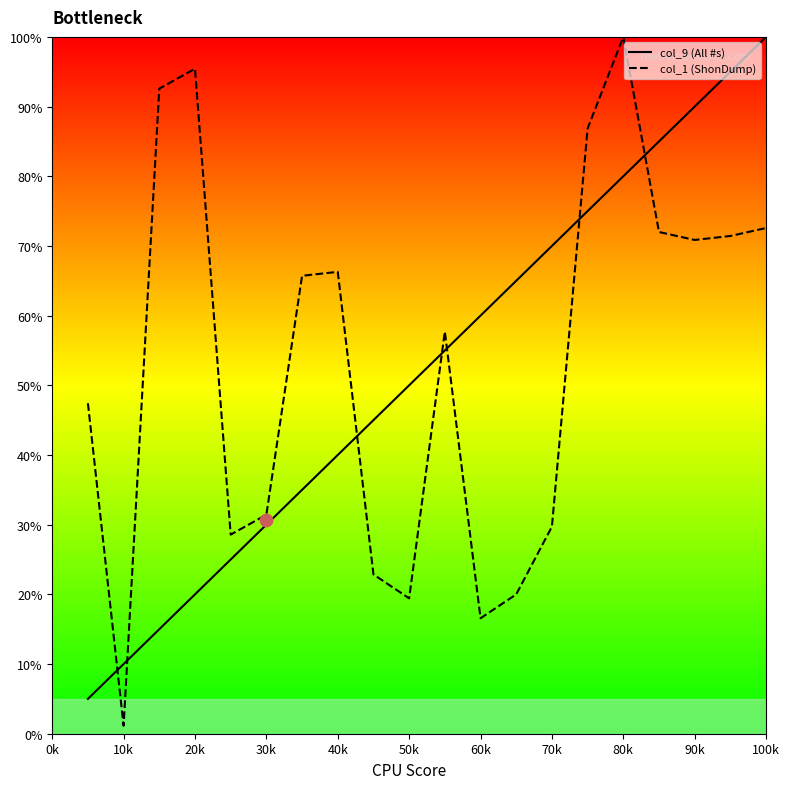

Which series has the largest total across all categories?

col_1 (ShonDump)